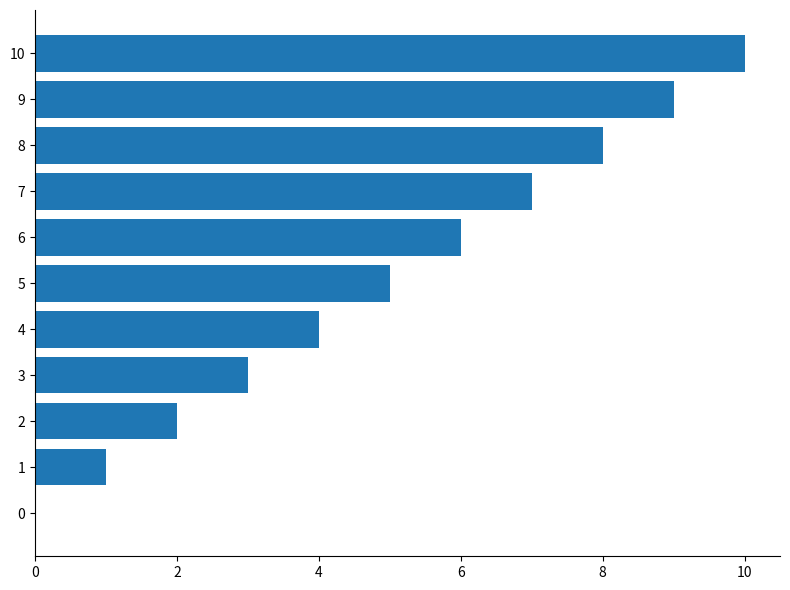

How many values are between 2 and 8?

7